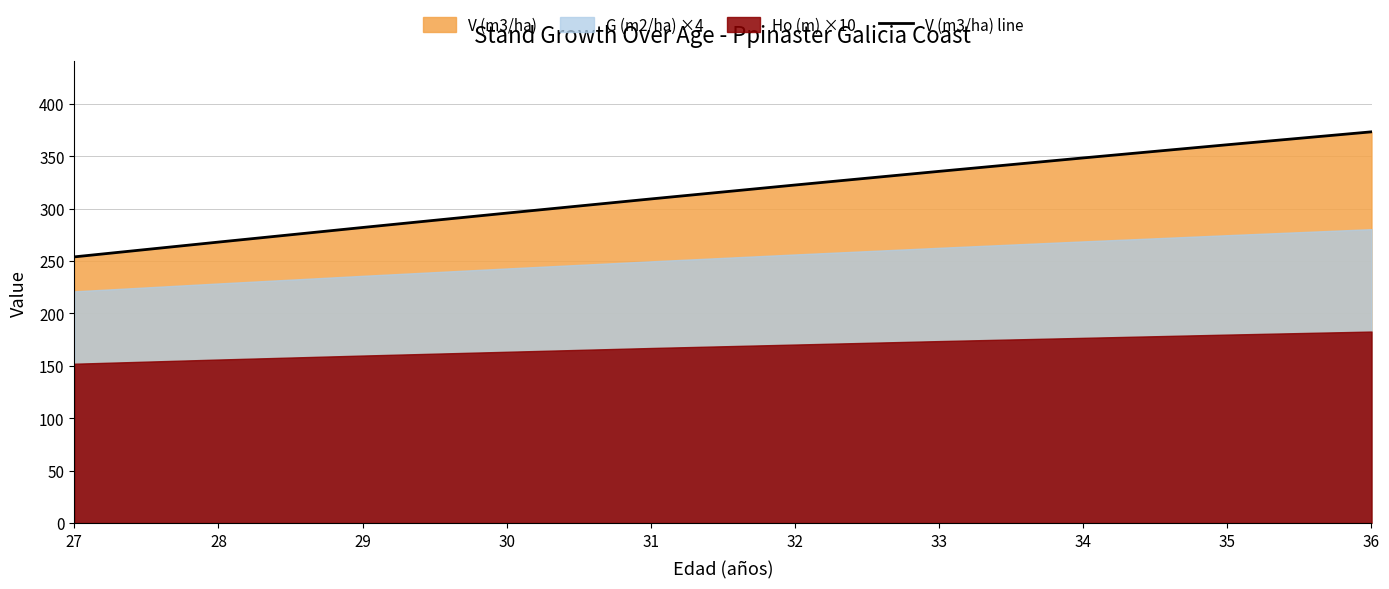

Which label corresponds to the largest value in the chart?

36